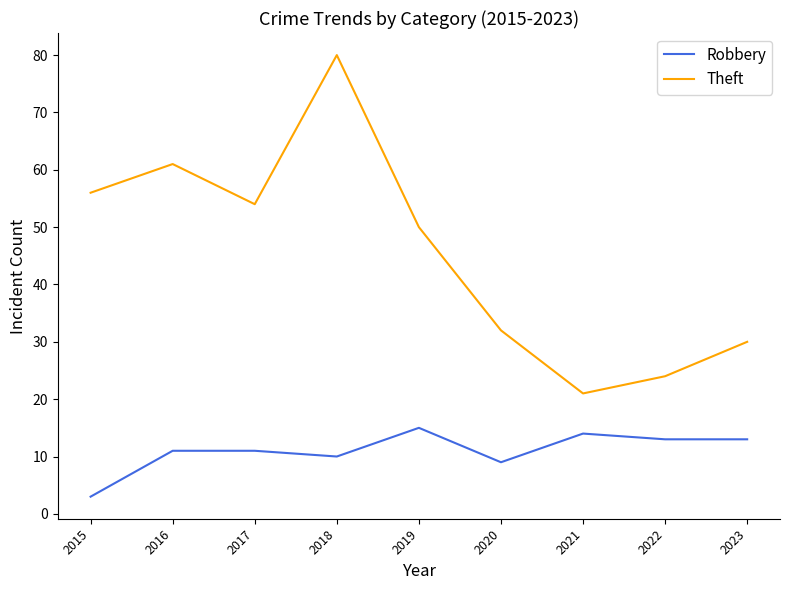

How many categories are shown in the chart?

9